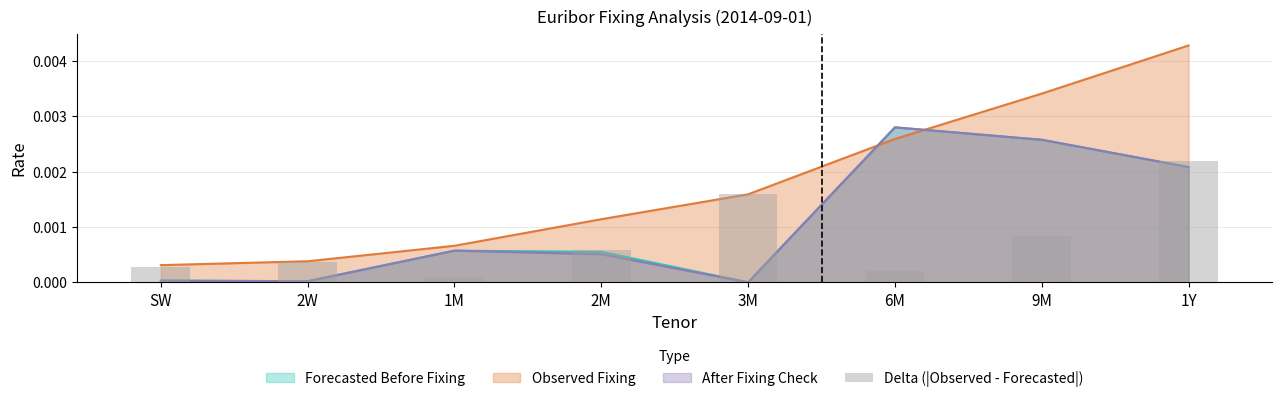

Which label corresponds to the largest value in the chart?

1Y